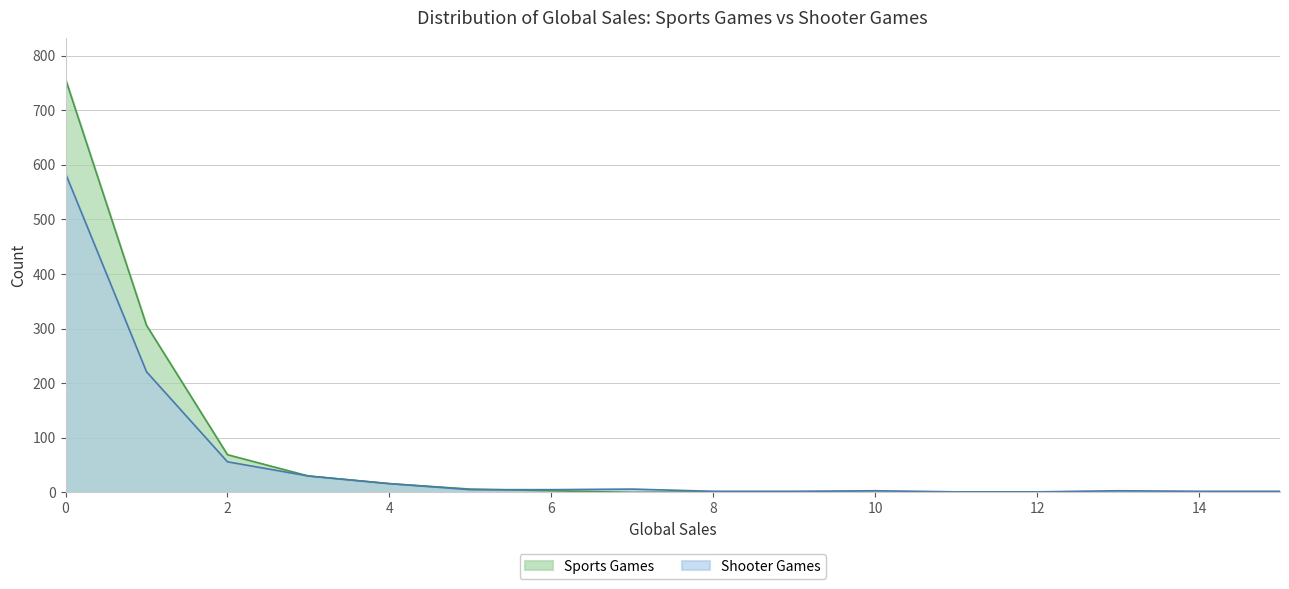

At which category does Sports Games reach its first local valley?

7